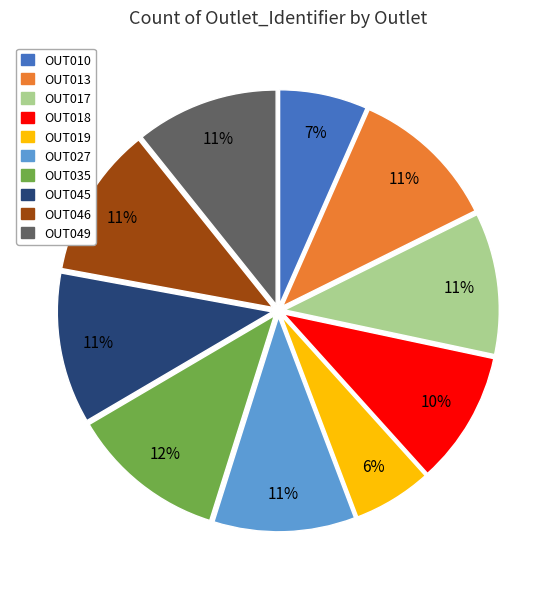

The OUT049 slice represents 11% of the pie. True or false?

True